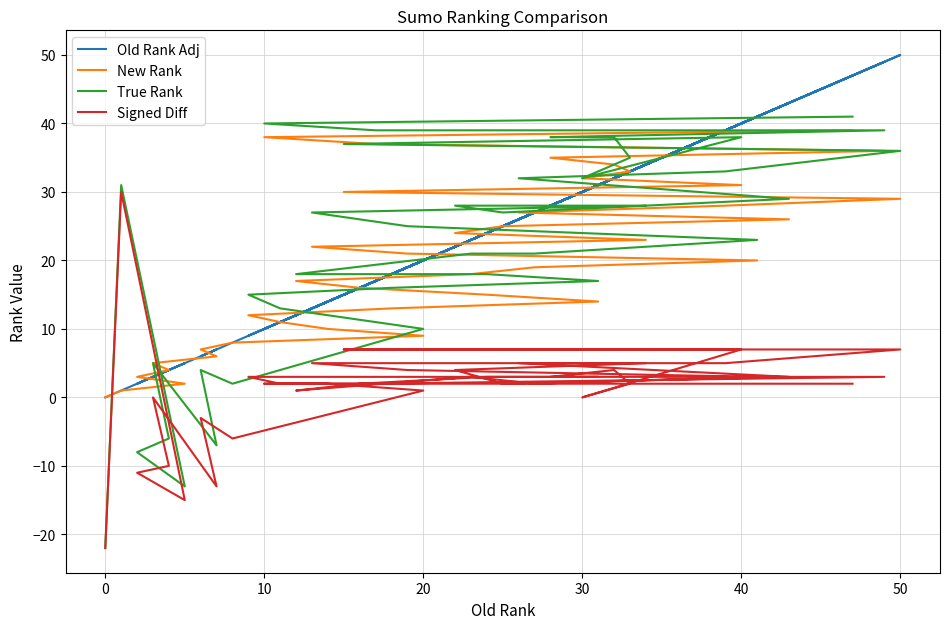

Reading left to right, transcribe all the data shown in this chart.

Old Rank Adj: 0	1	5	2	4	3	7	6	8	20	14	11	9	18	31	24	16	12	23	27	41	19	13	34	22	25	43	26	39	50	15	40	30	33	32	28	49	17	10	47
New Rank: 0	1	2	3	4	5	6	7	8	9	10	11	12	13	14	15	16	17	18	19	20	21	22	23	24	25	26	27	28	29	30	31	32	33	34	35	36	37	38	39
True Rank: -22	31	-13	-8	-6	5	-7	4	2	10	12	13	15	16	17	18	18	18	21	21	23	25	27	28	28	27	29	32	33	36	37	38	32	35	38	38	39	39	40	41
Signed Diff: -22	30	-15	-11	-10	0	-13	-3	-6	1	2	2	3	3	3	3	2	1	3	2	3	4	5	5	4	2	3	5	5	7	7	7	0	2	4	3	3	2	2	2